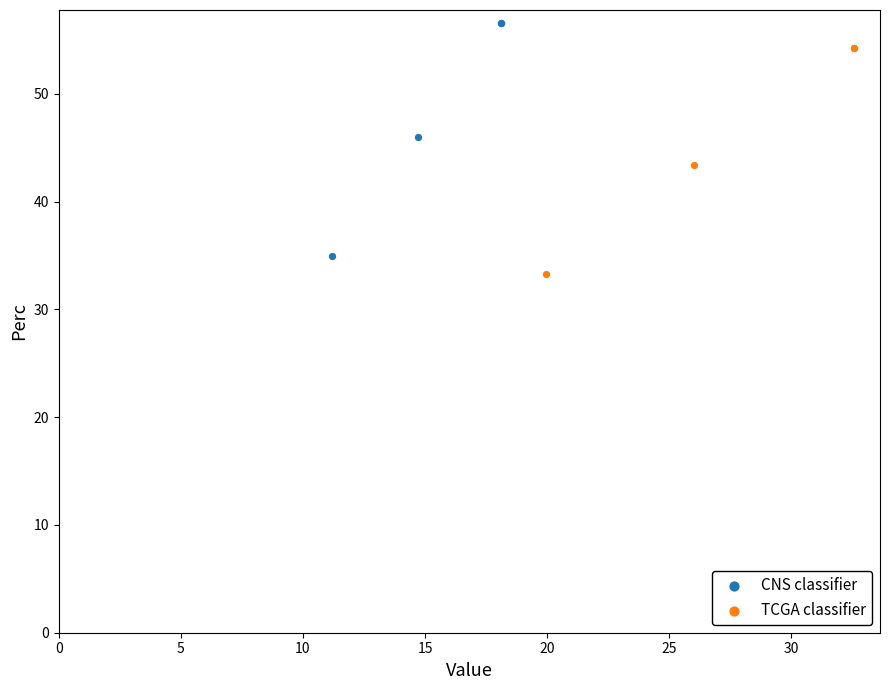

Which series reaches the maximum Y coordinate?

CNS classifier